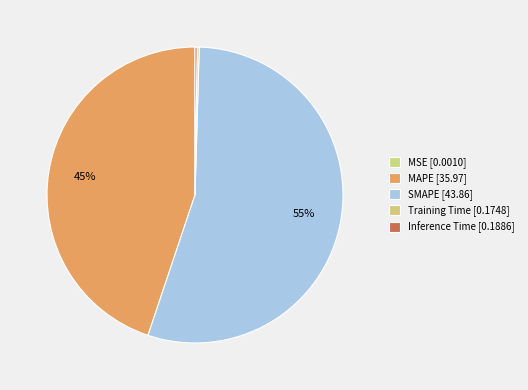

To the nearest percent, what percentage of the pie is SMAPE?

55%